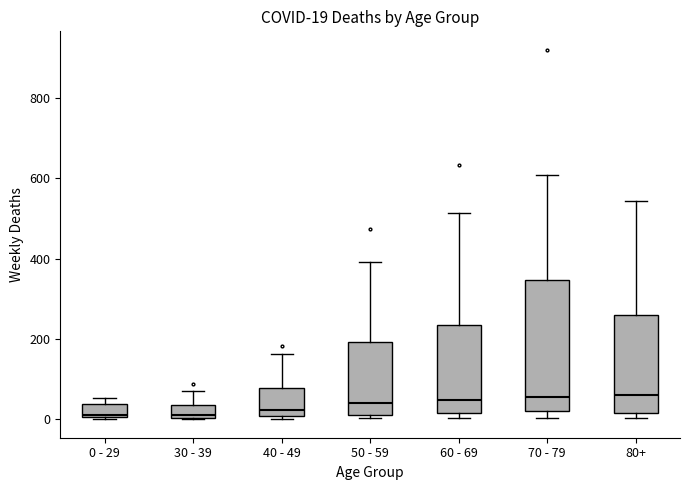

Comparing the boxes themselves (not the whiskers), which one is the tallest?

70 - 79